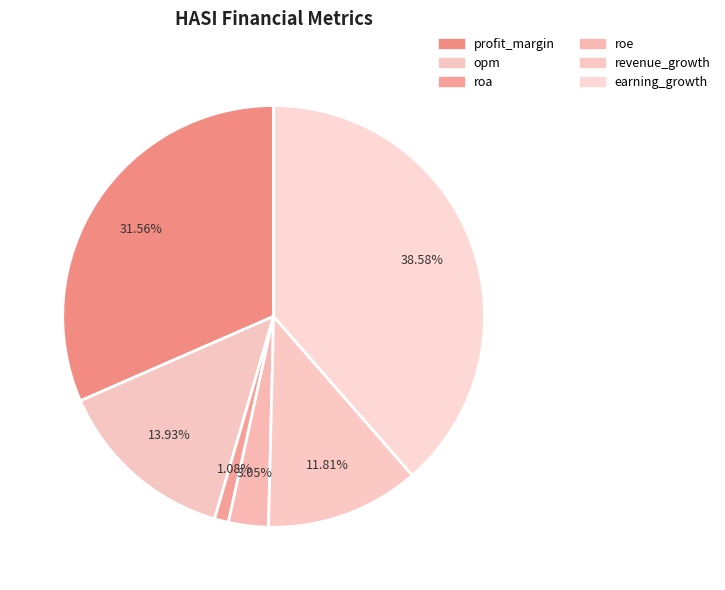

Does any single category account for the majority?

No